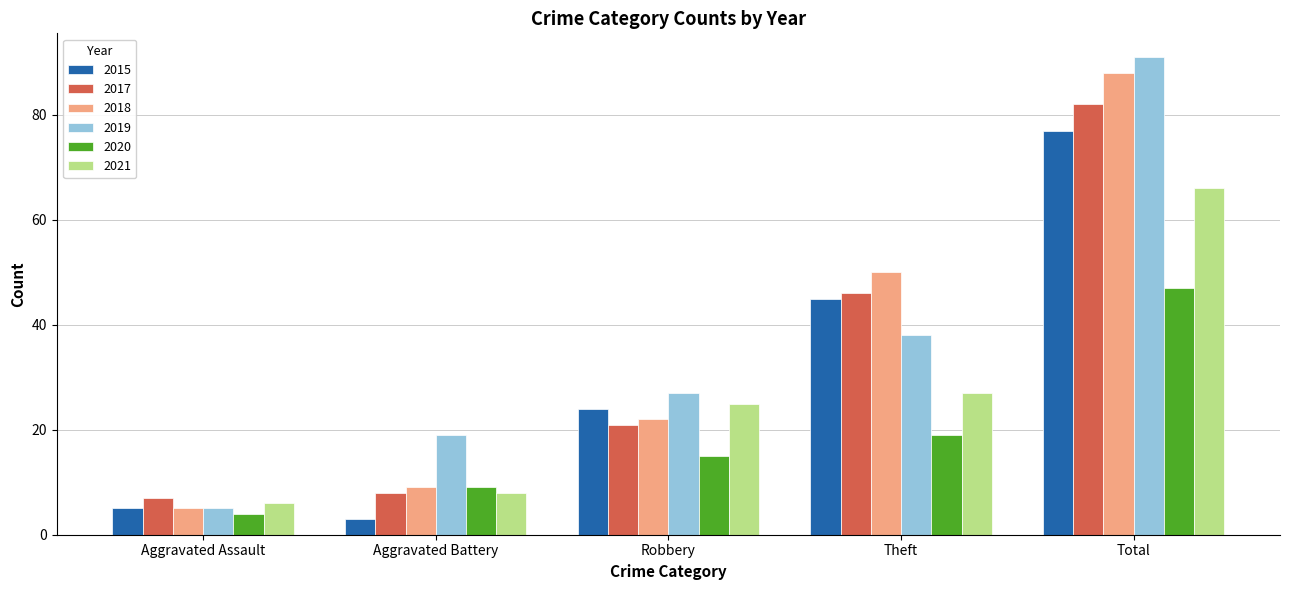

Where is 2018 nearest to the value 46?

Theft